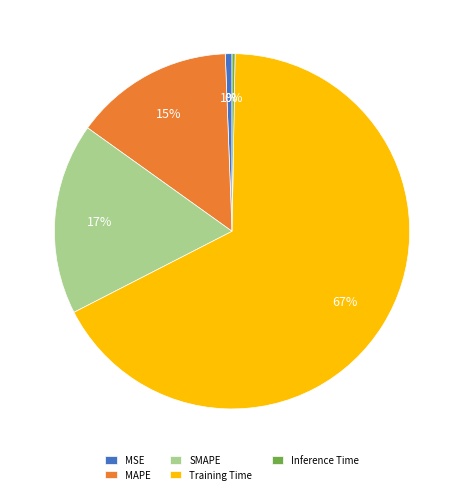

Which category accounts for the majority?

Training Time